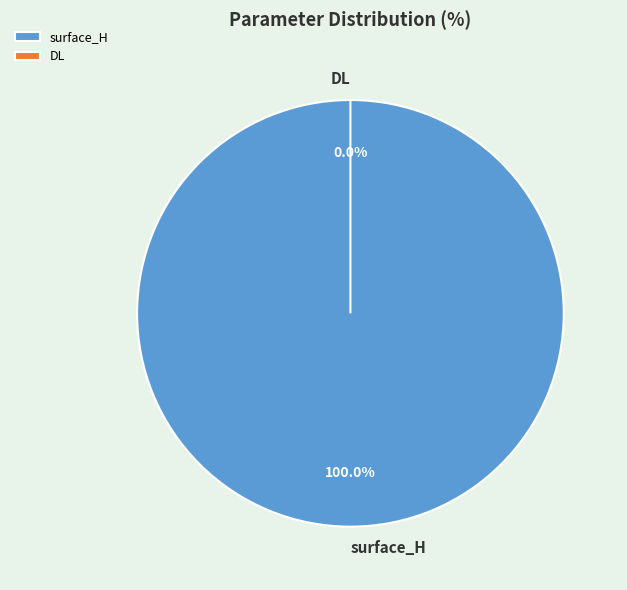

Do surface_H and DL together represent more than half of the pie?

Yes